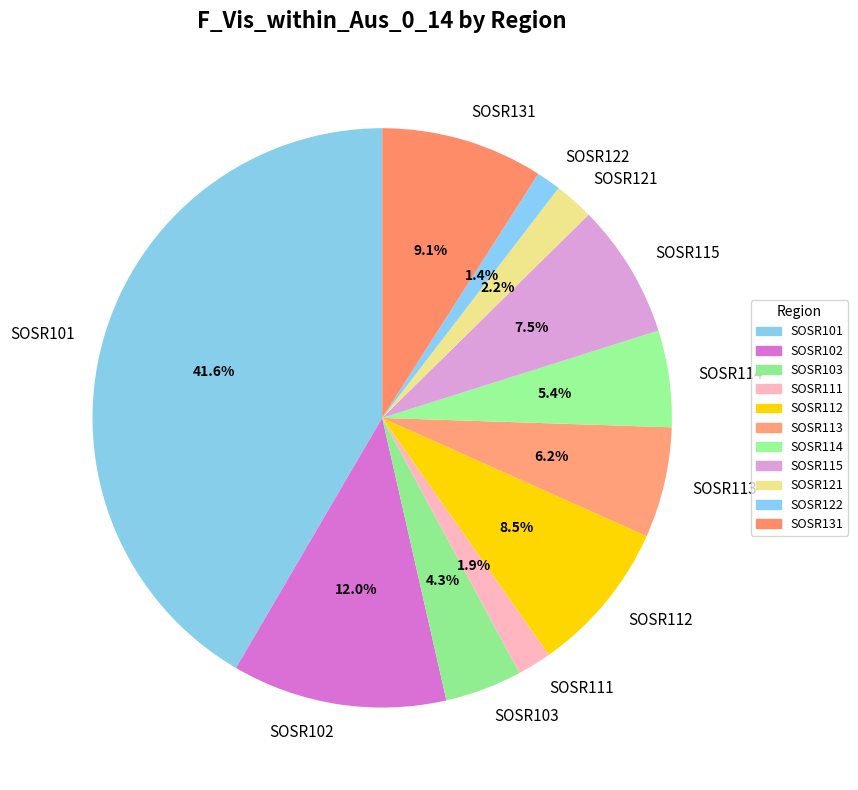

Does SOSR131 account for over 50% of the chart?

No